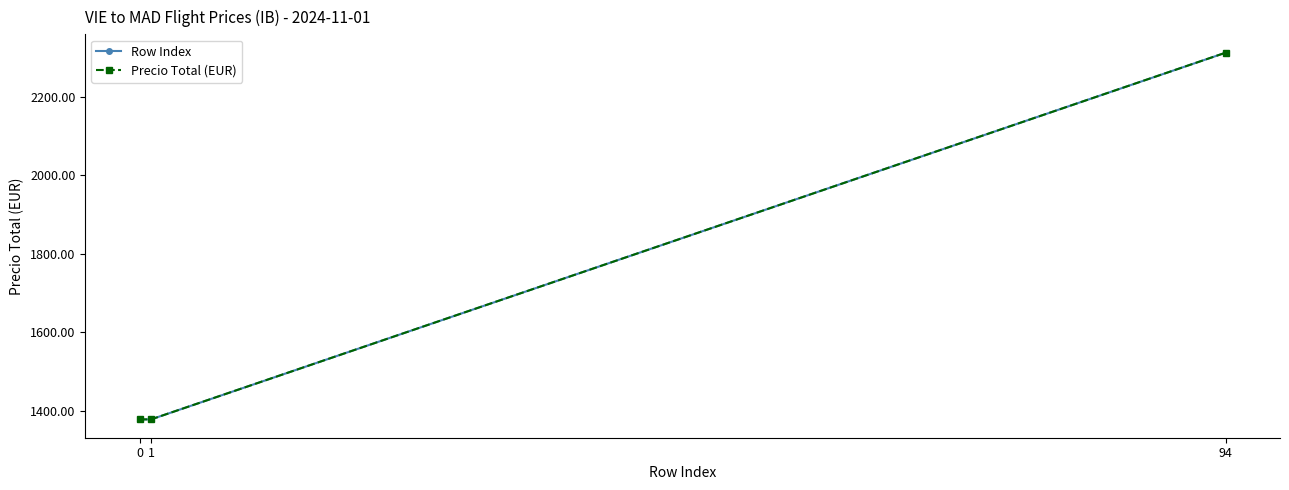

Is this an area chart (filled region under the line)?

No